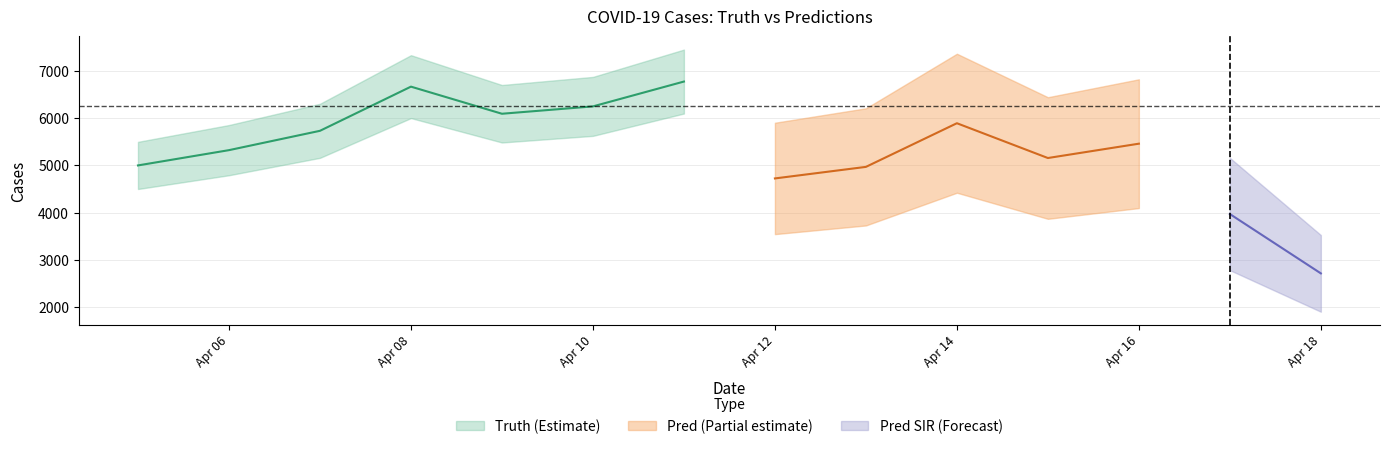

Is it true that pred equals 2145.7 at 2021-04-15?

False